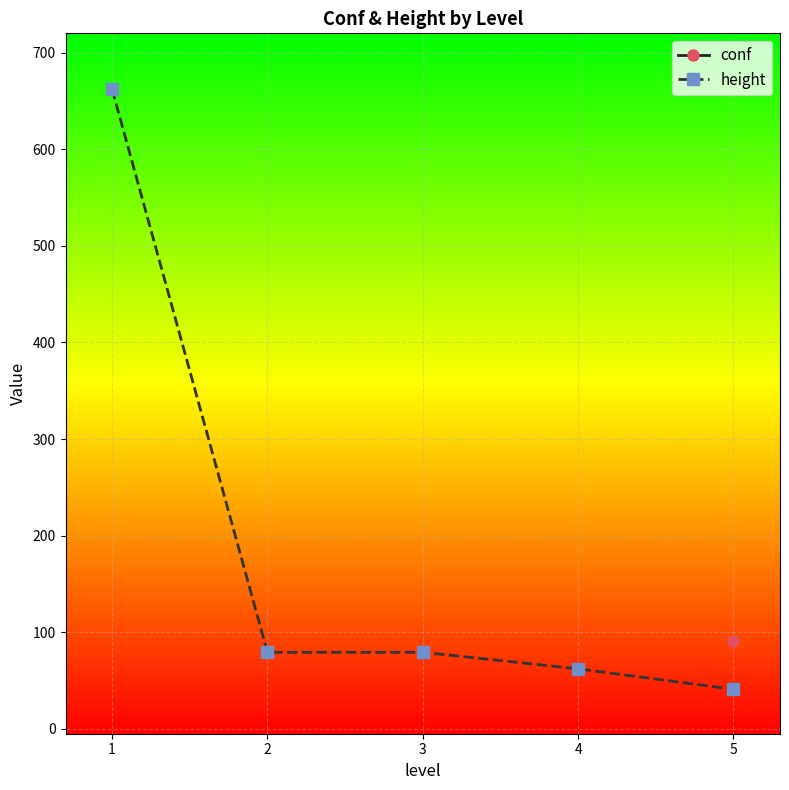

What is the difference between the height values at 4 and 2?

17.0